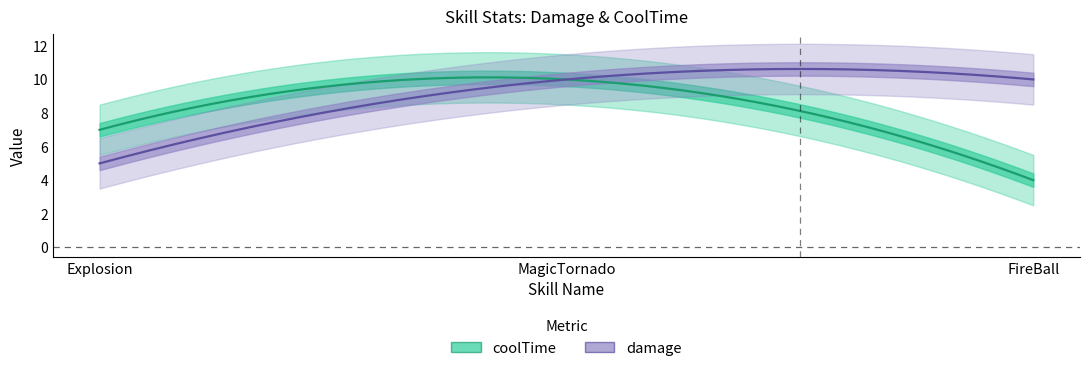

Where is damage nearest to the value 7?

Explosion